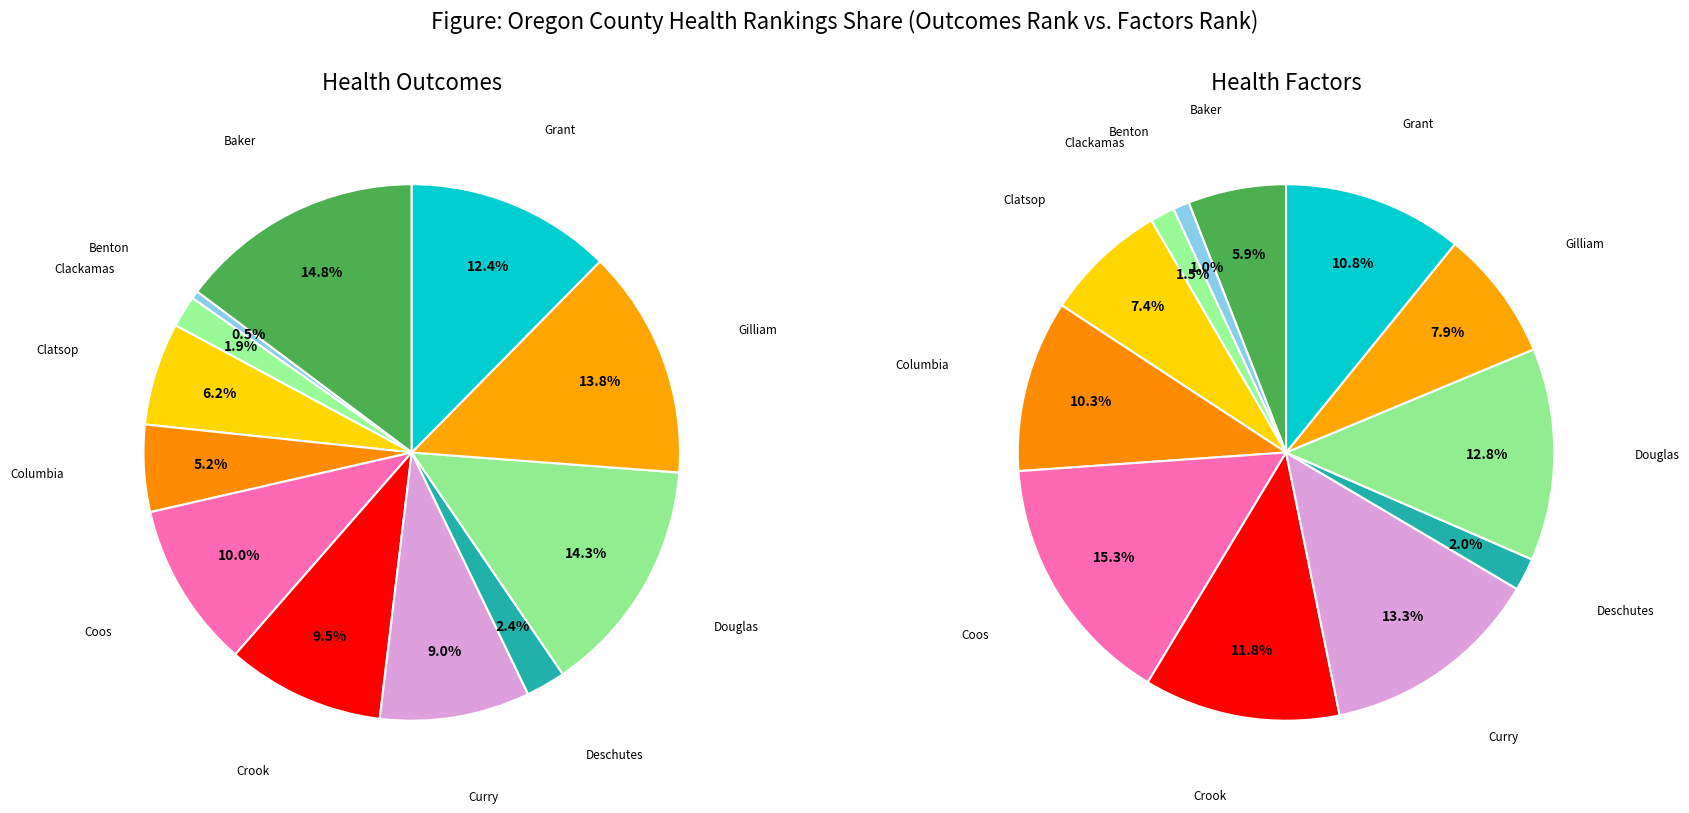

To the nearest percent, what is the difference between the largest and smallest slice percentages?

14%